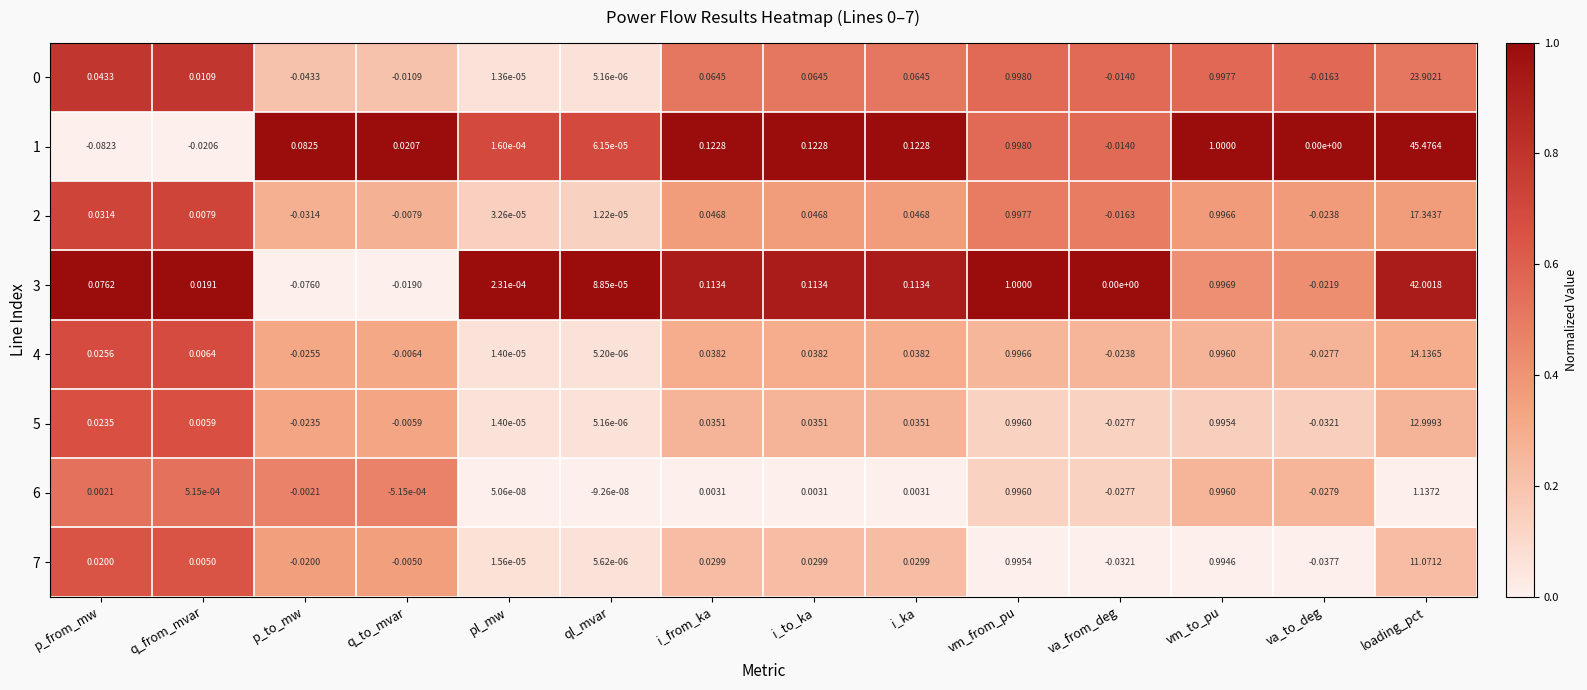

Which category has the lowest value in the 6 series?

va_to_deg